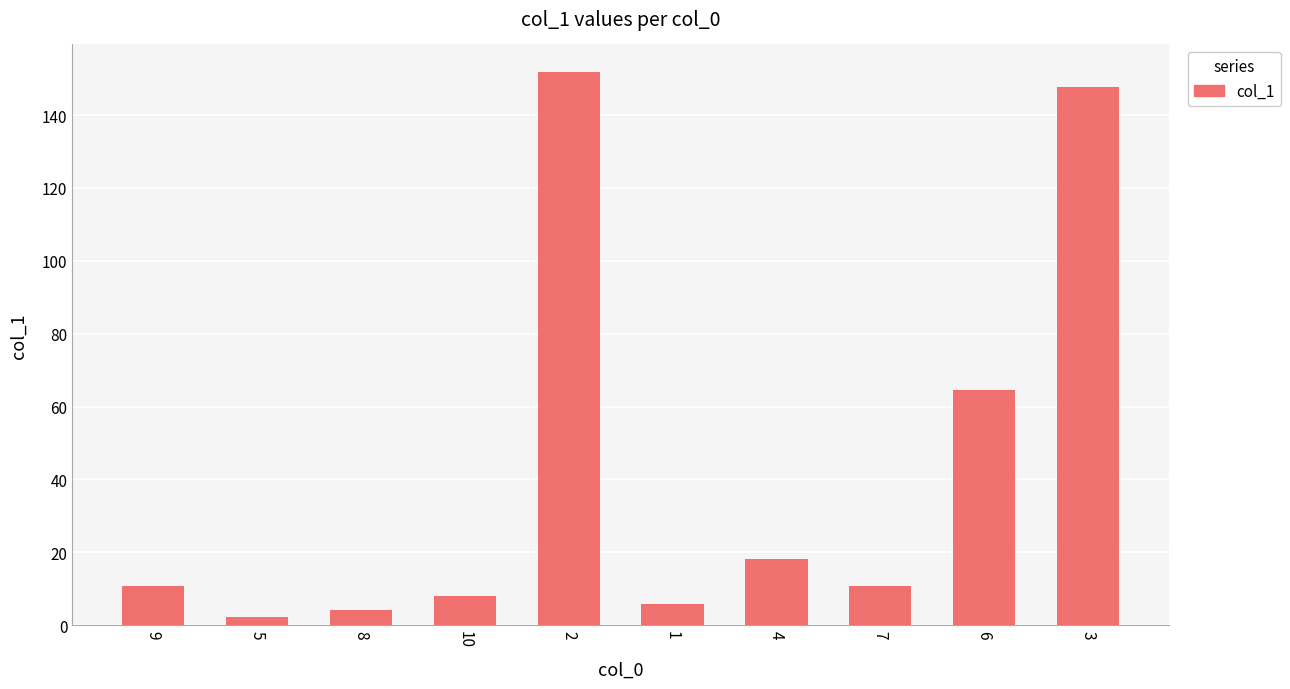

Is it true that the value at 2 is 151.8?

True